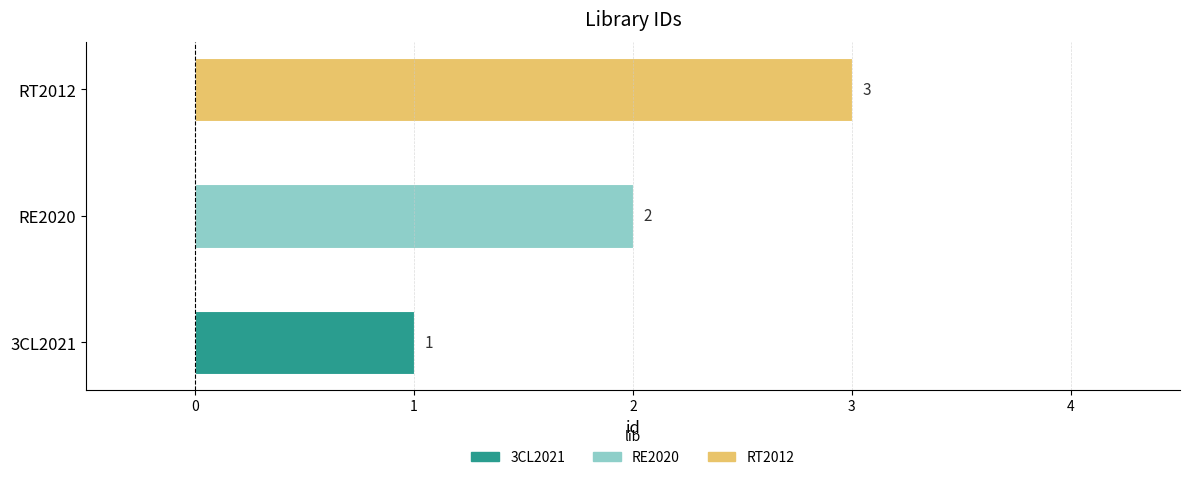

How many data points are less than 2?

1